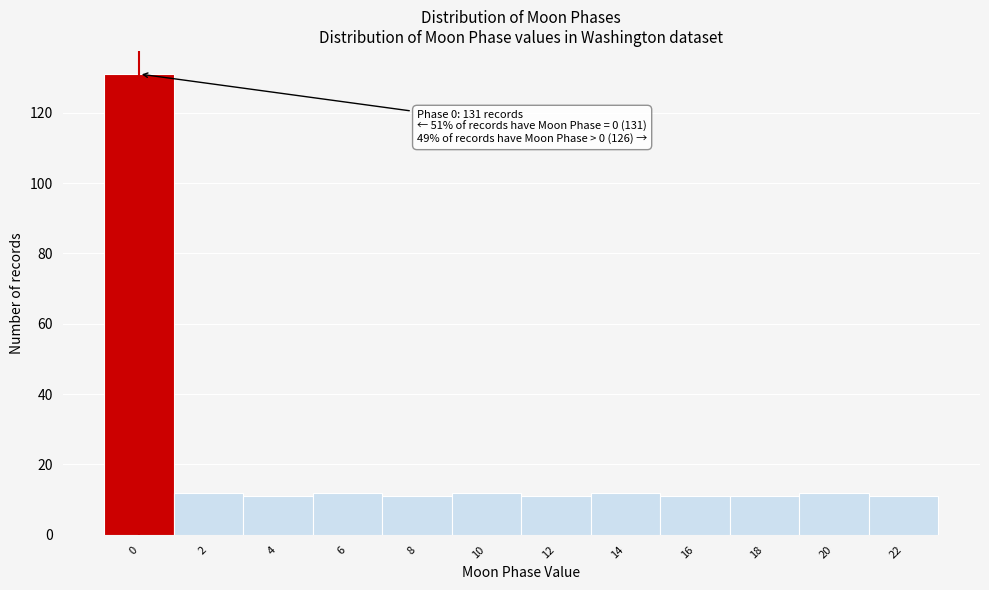

Over which range of the x-axis is the bar tallest?

-1 to 1